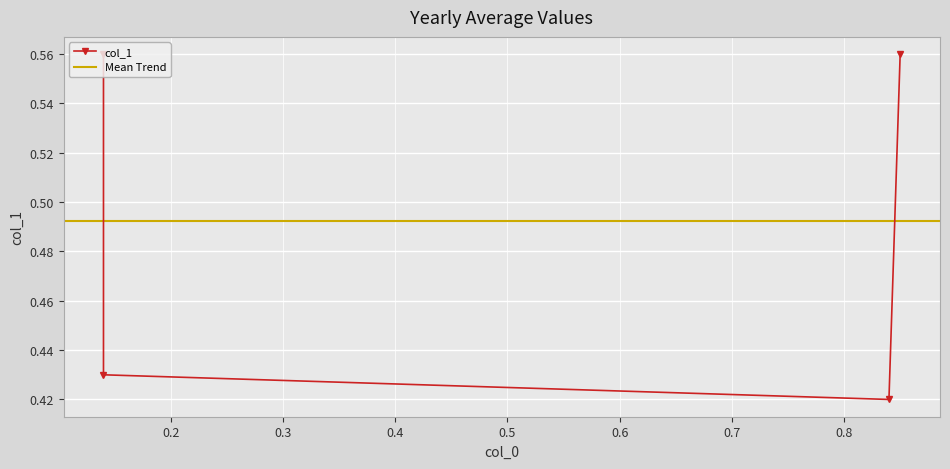

List the labels in order of value, largest first.

0.14, 0.85, 0.14, 0.84